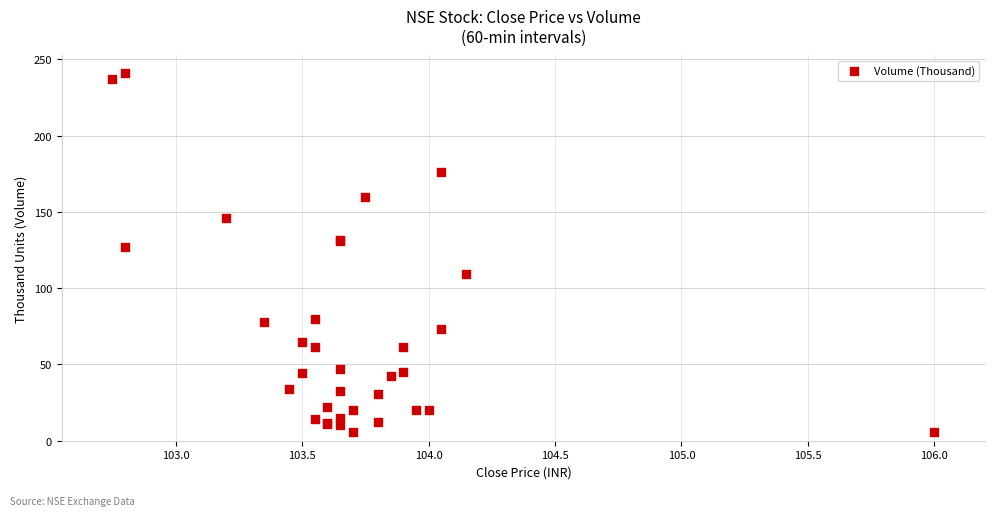

What Y value in the scatter plot is closest to 123?

126.8